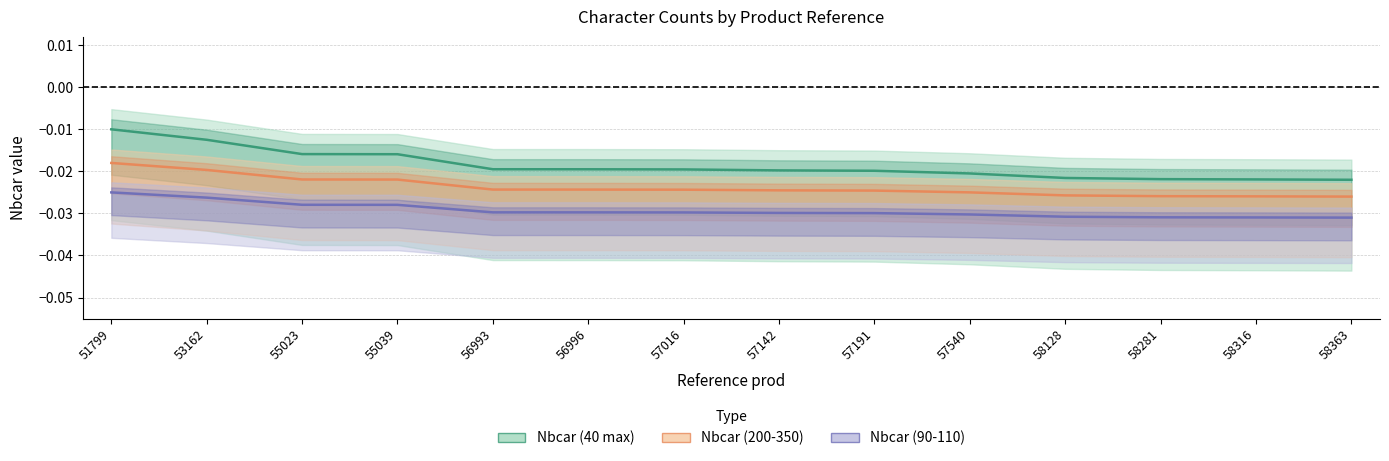

True or false: Nbcar (200-350) and Nbcar (40 max) intersect in this chart.

False